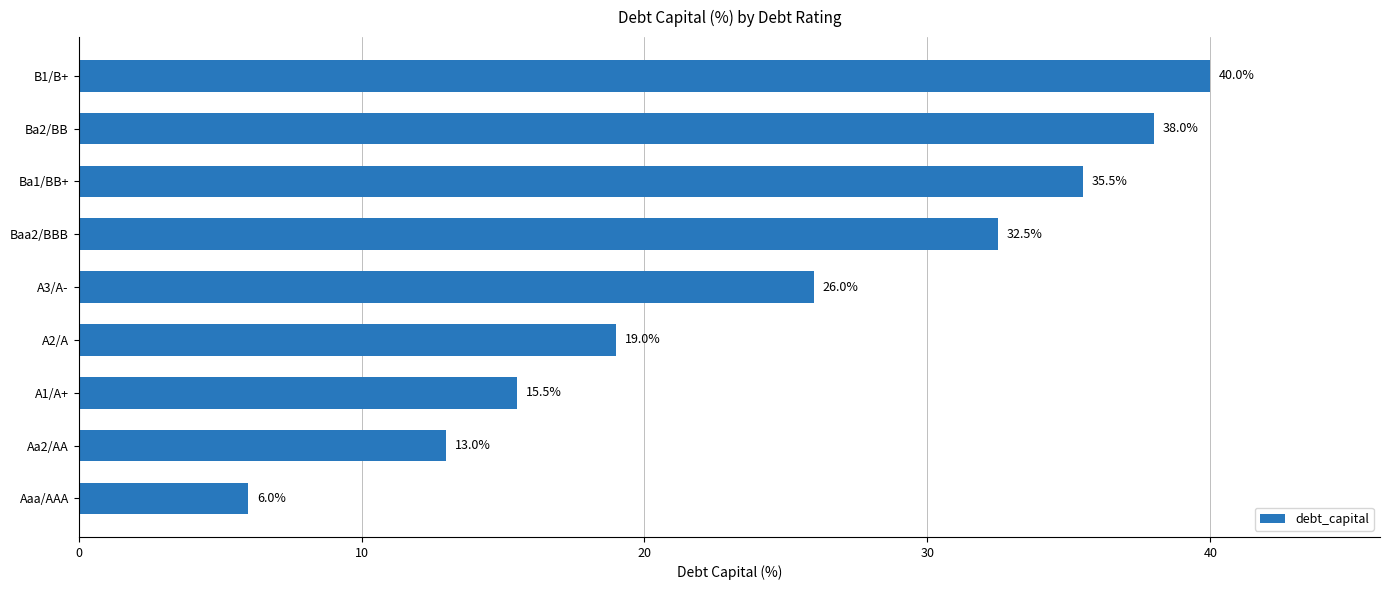

What is the ratio of the value at A1/A+ to the value at A3/A-?

0.6